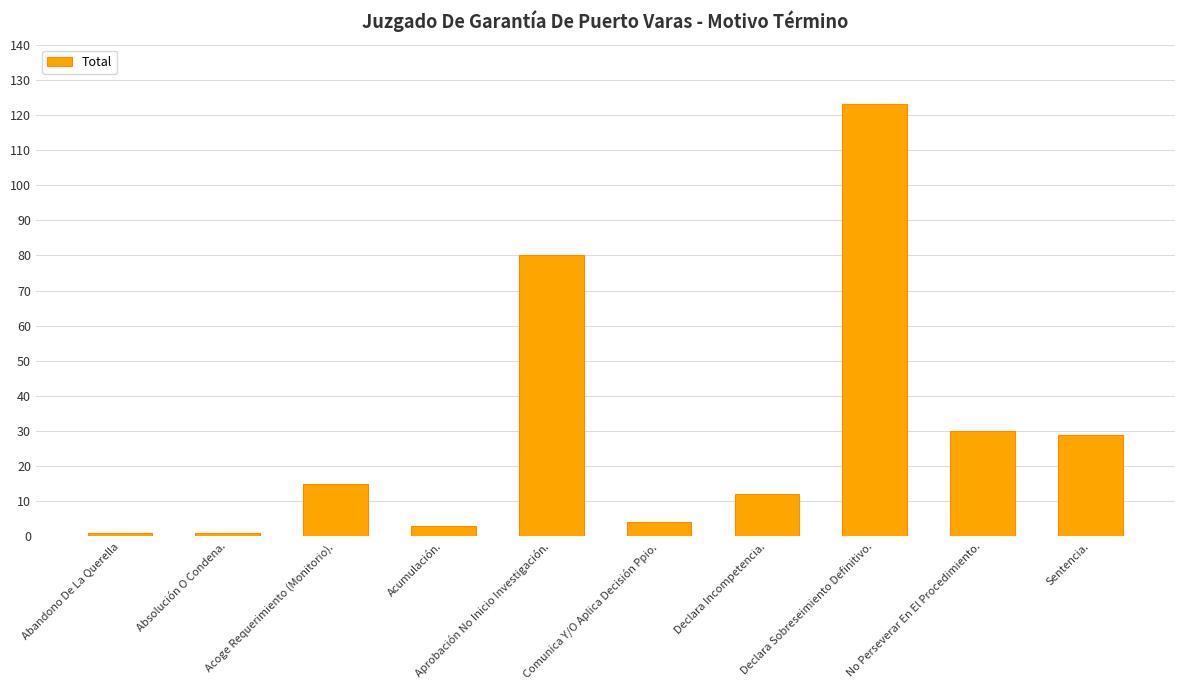

True or false: the data shows 4 at Comunica Y/O Aplica Decisión Ppio..

True